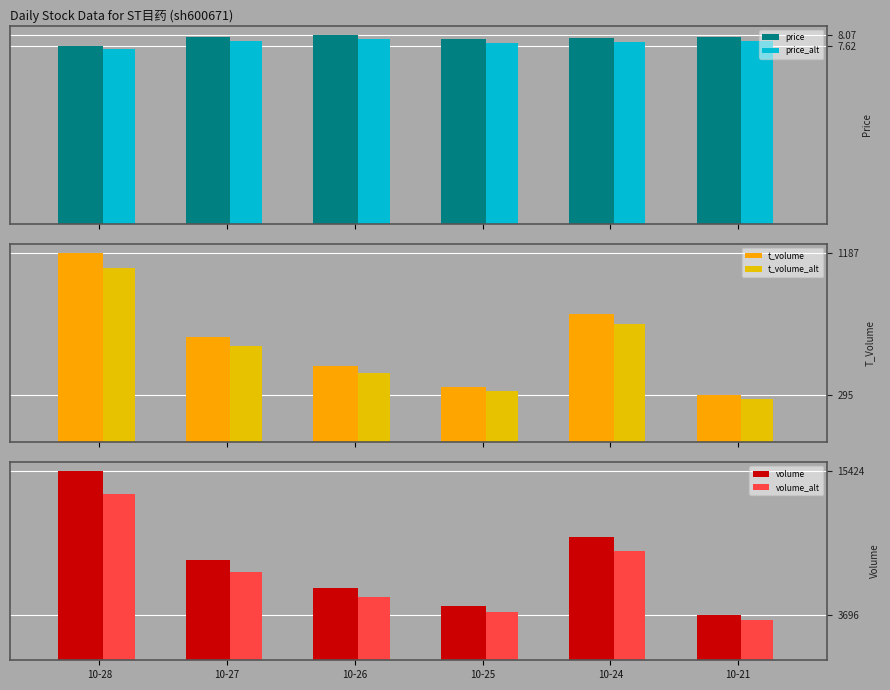

Is the value of price at 10-25 greater than the value of volume_alt at 10-28?

No